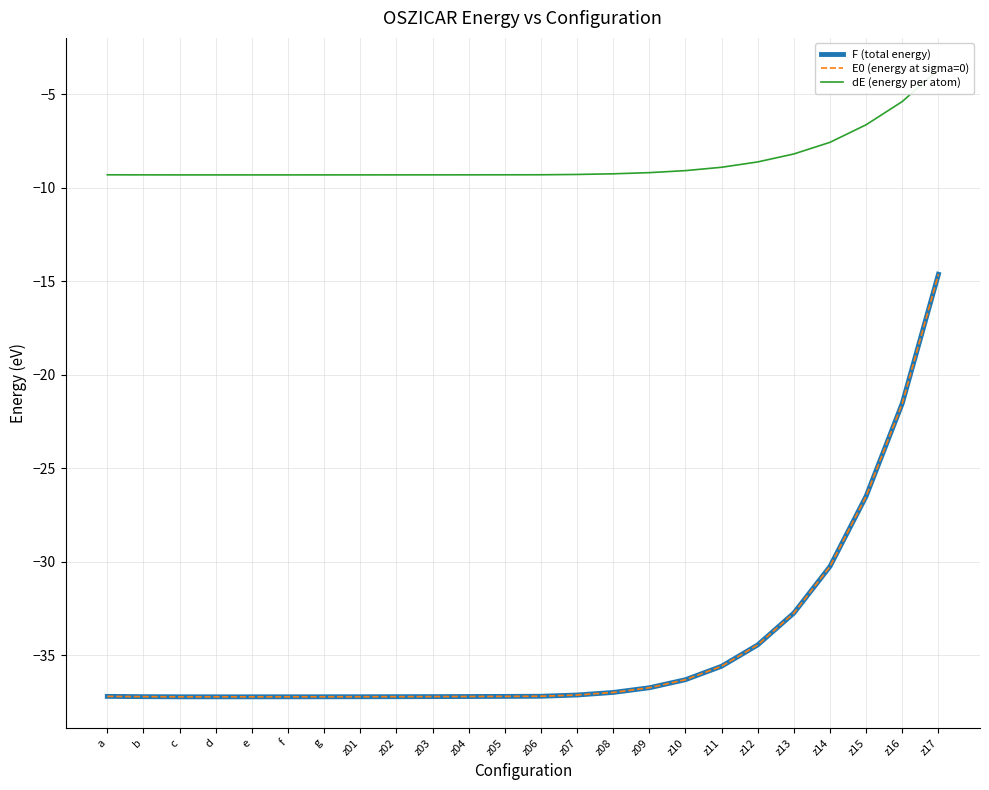

Which category has the lowest value across all series?

d